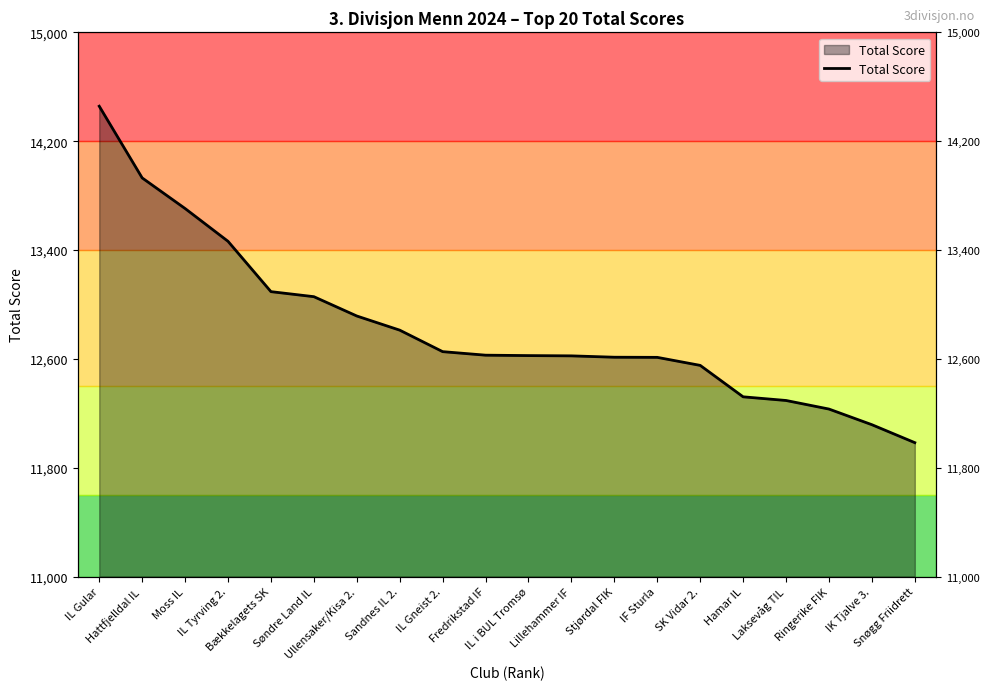

At which category does the chart reach its minimum across all series?

Snøgg Friidrett